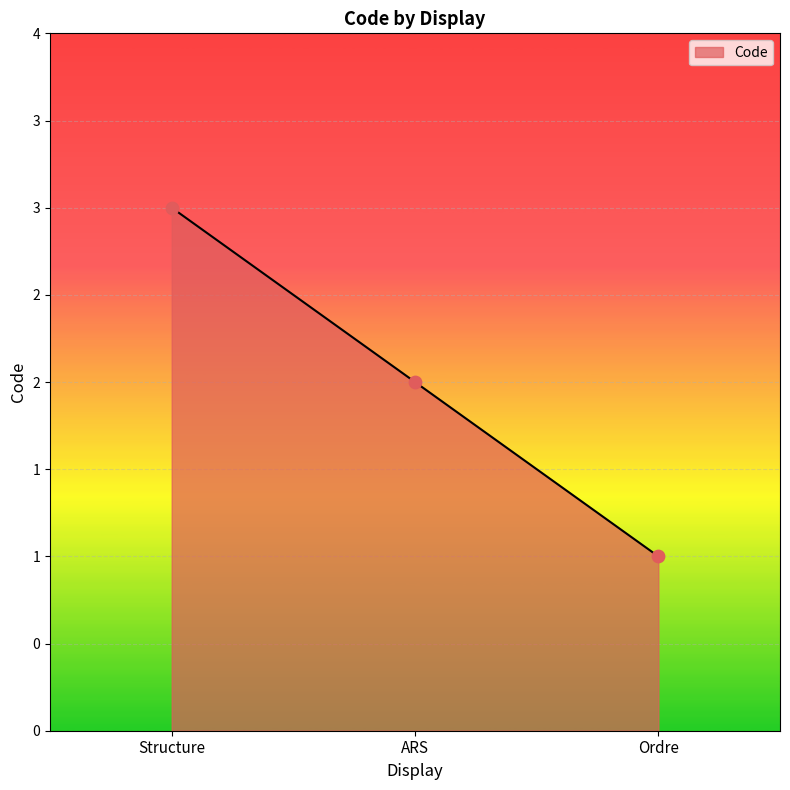

Approximately how many times larger is the value at Structure compared to ARS?

1.5